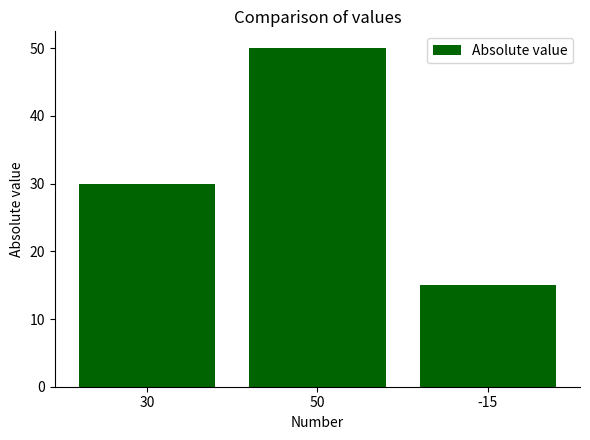

What is the label of the 3rd bar from the right?

30